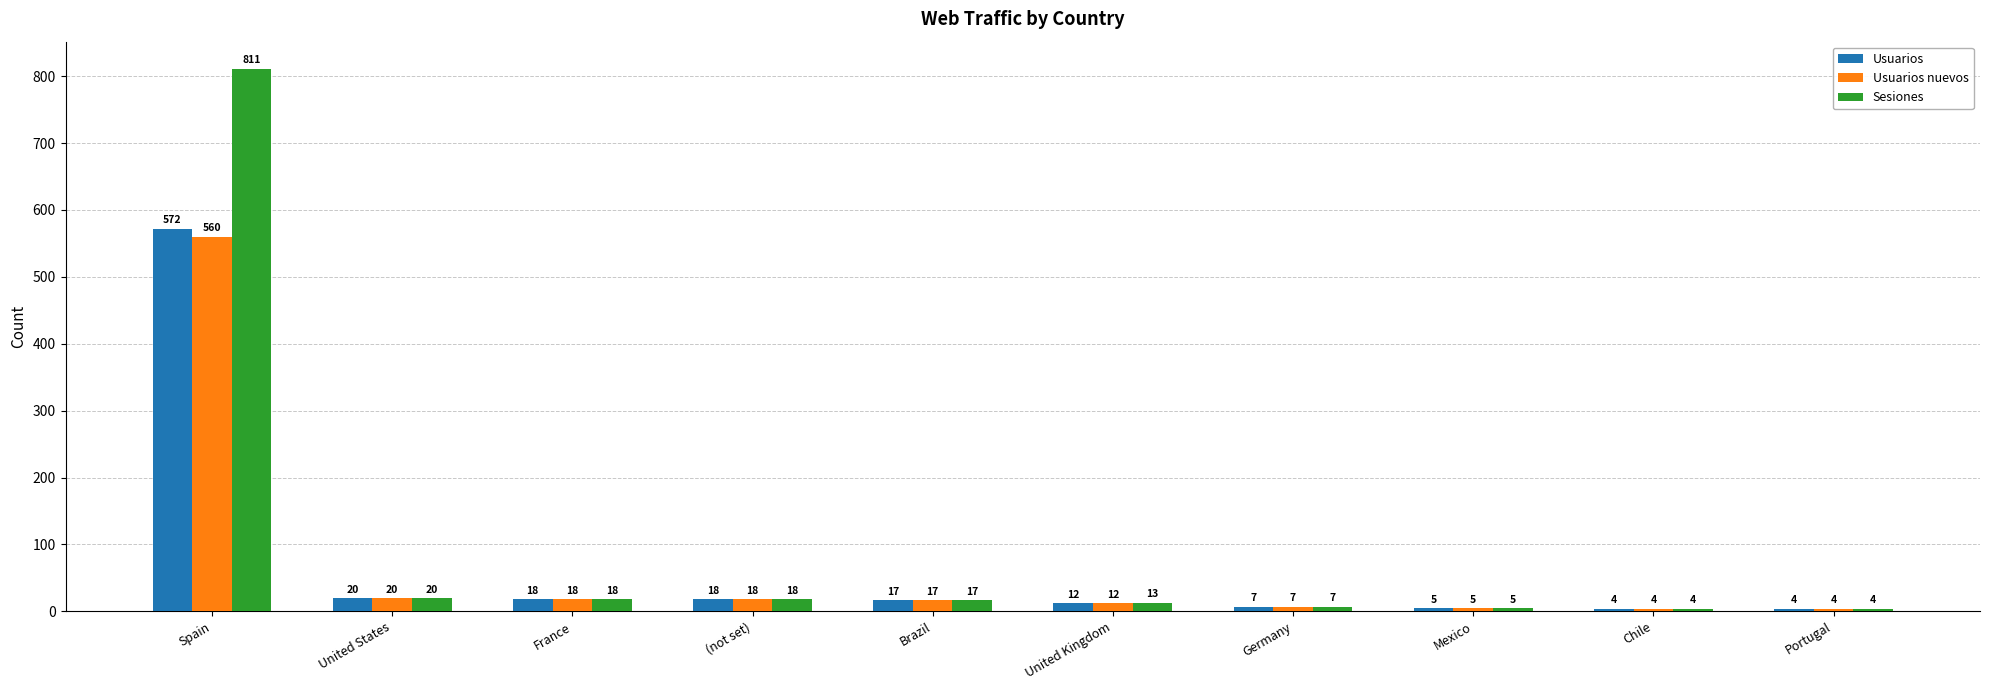

What is the label of the 7th bar from the right?

(not set)